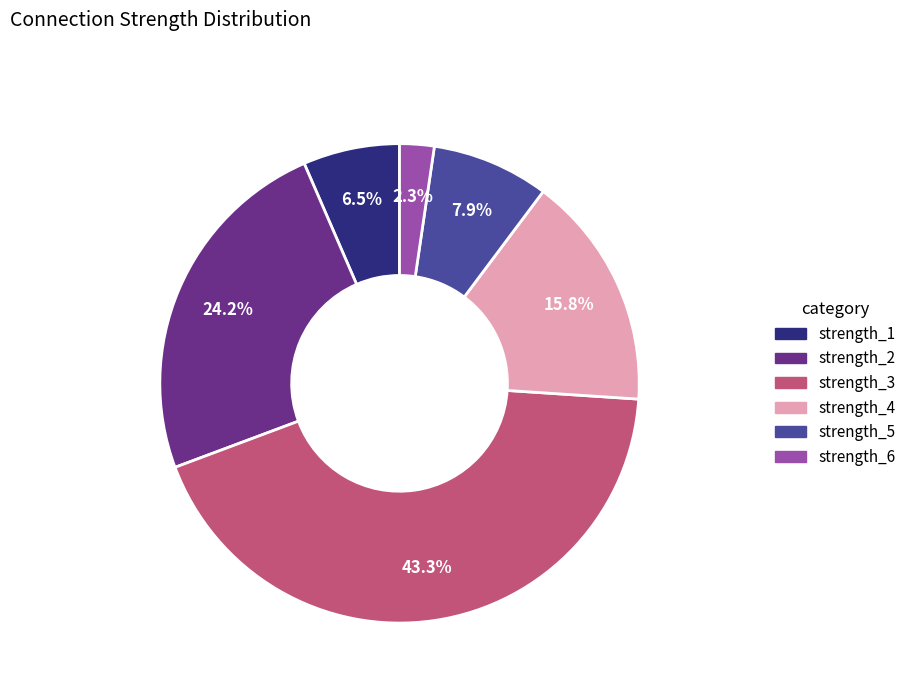

Do strength_2 and strength_1 together represent more than half of the pie?

No